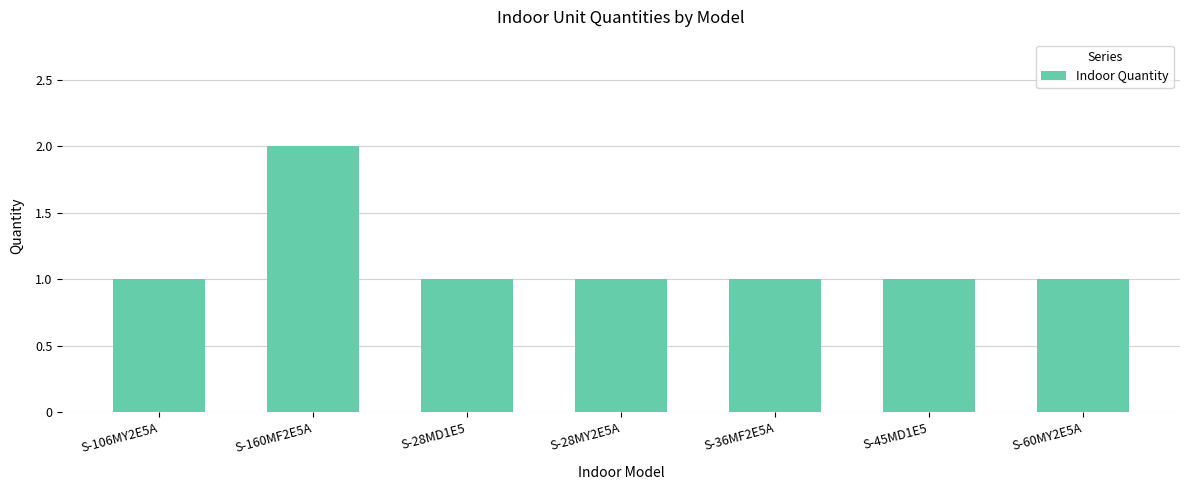

What position from the right is S-45MD1E5?

2